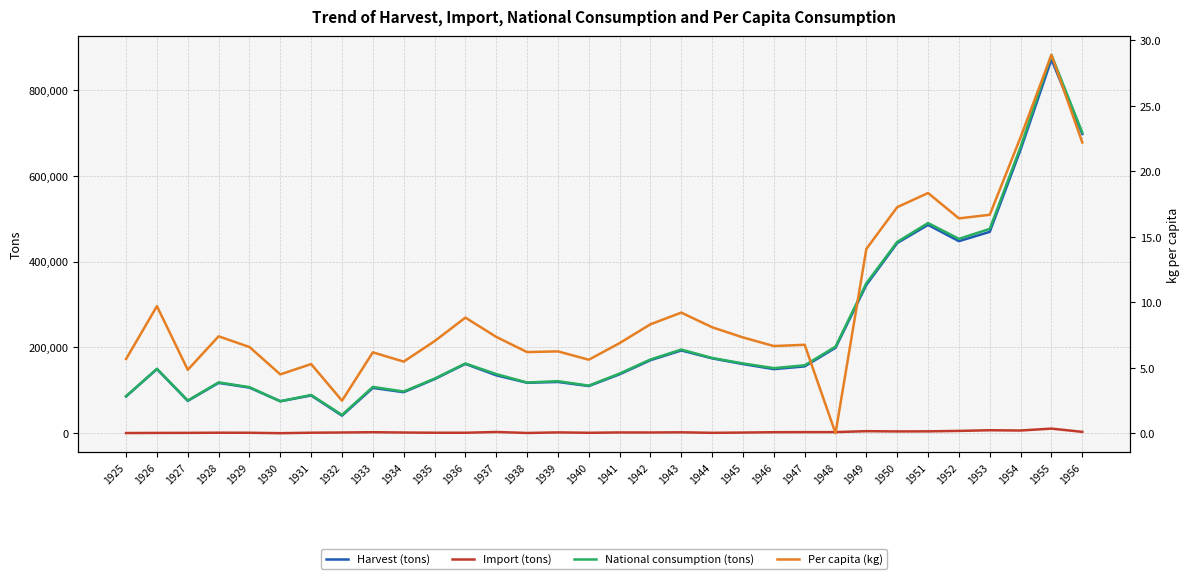

Is it true that Per capita (kg) equals 4.5 at 1935?

False